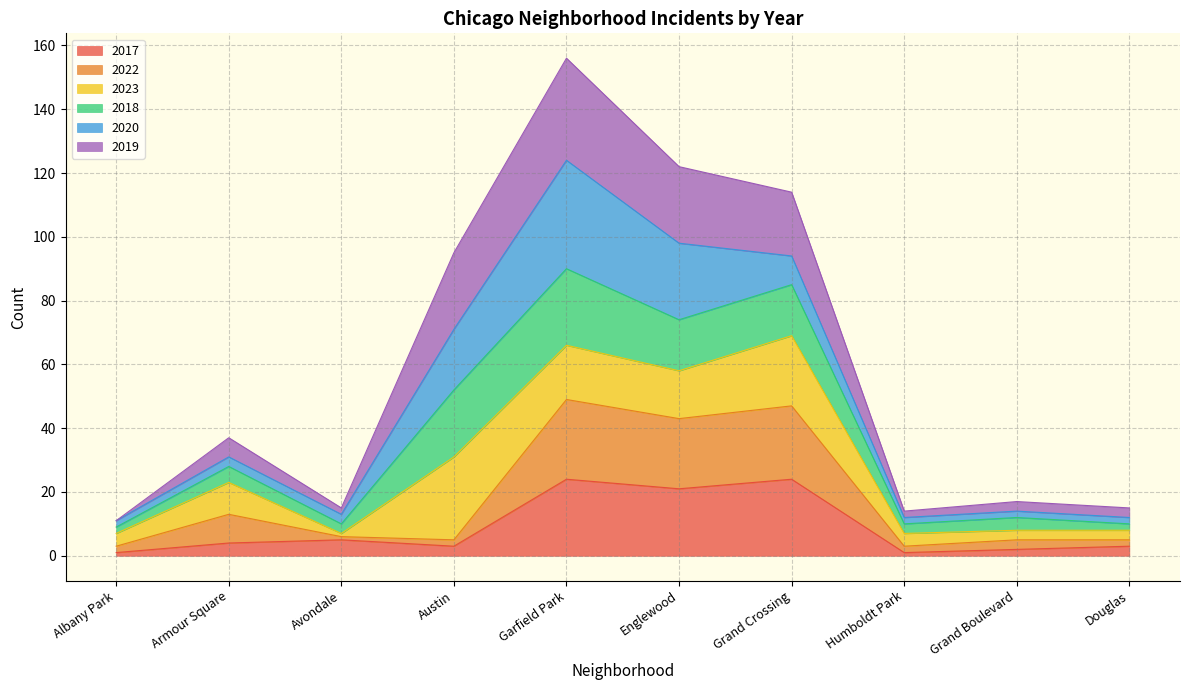

How many data points in 2017 are above 4?

4